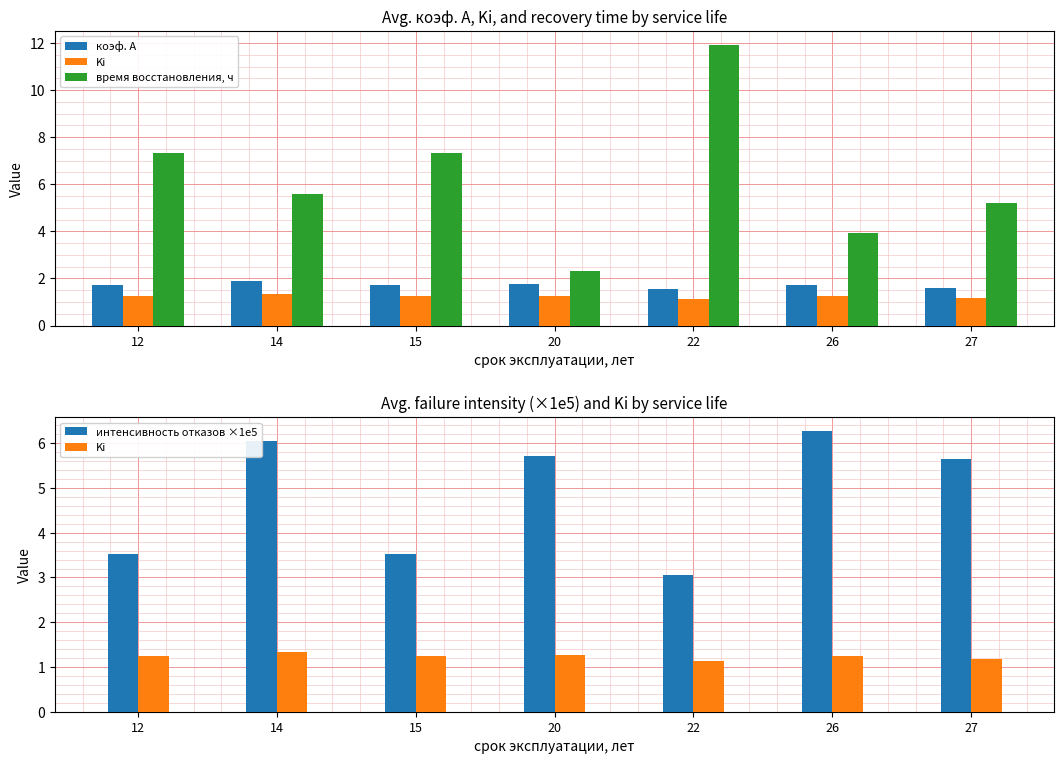

Is it true that коэф. А equals 1.8 at 20?

True